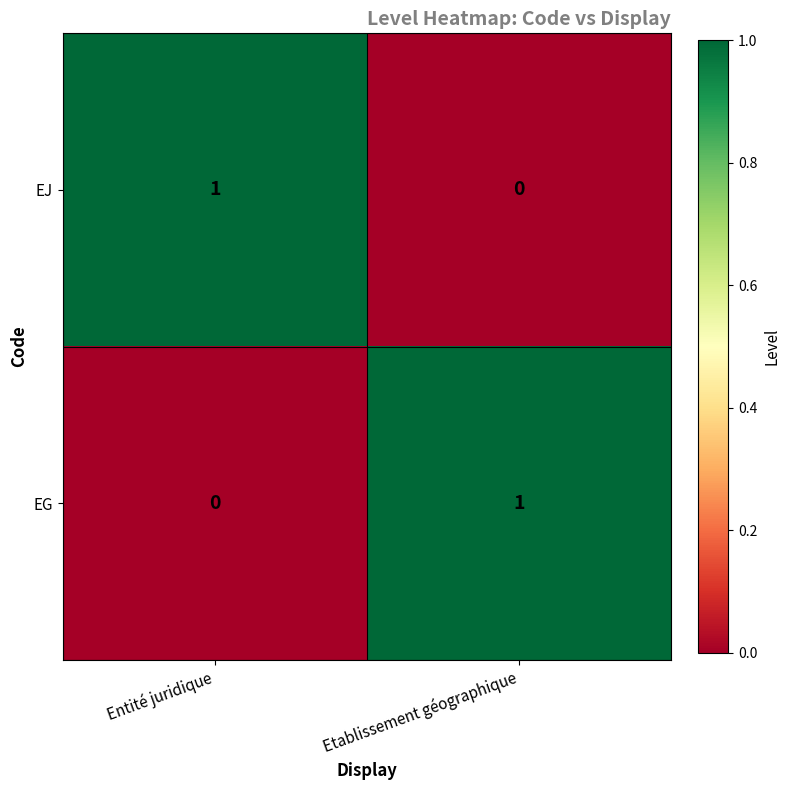

True or false: EJ has a value of 1 at Entité juridique.

True